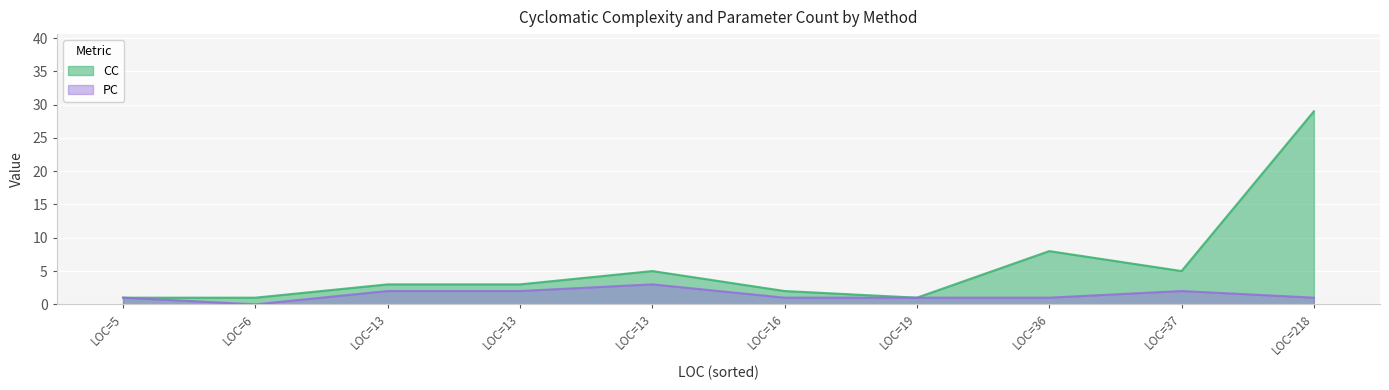

Count the number of data series in this chart.

2